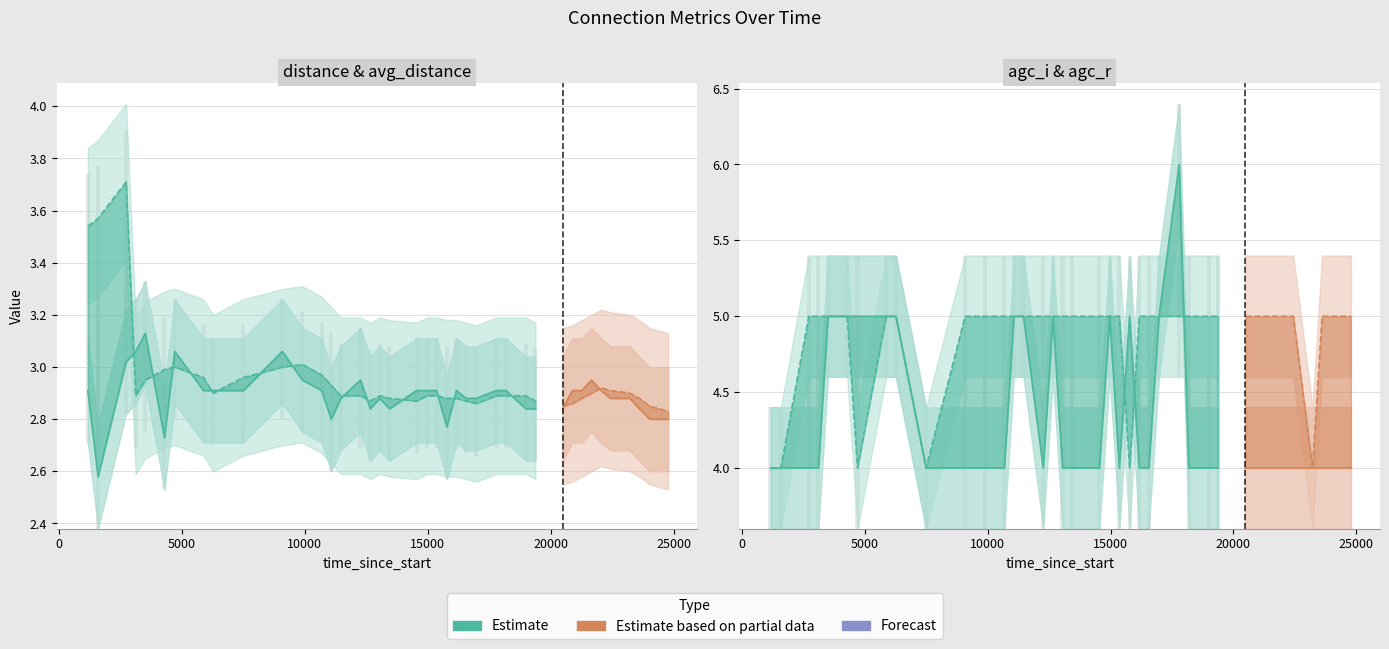

Which series changed the most between 12658 and 23215?

agc_i